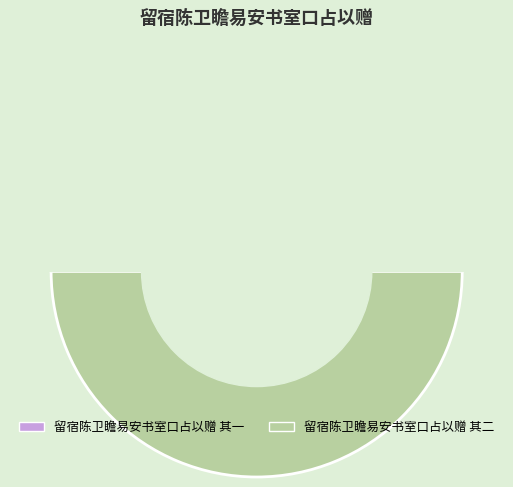

Which category has the biggest portion of the pie?

留宿陈卫瞻易安书室口占以赠 其二